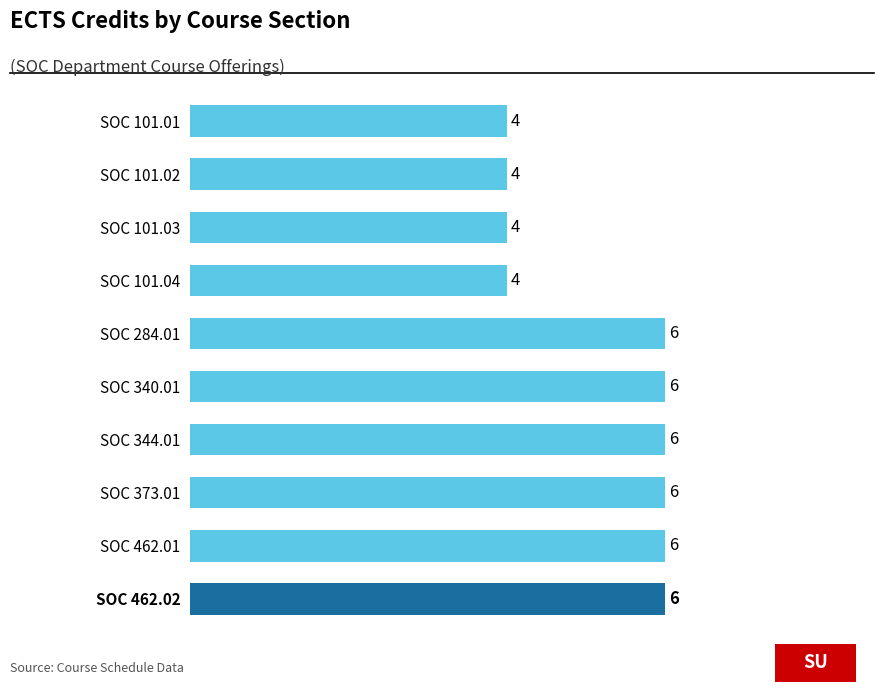

What is the average value?

5